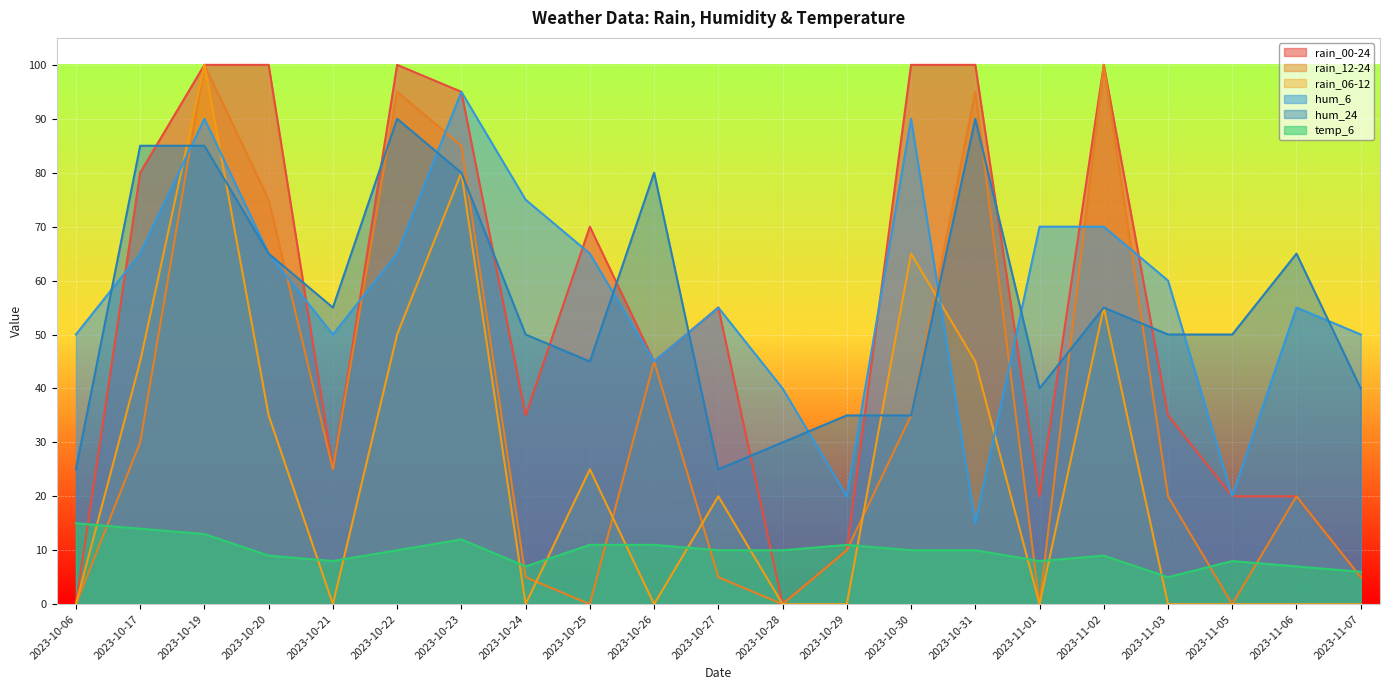

What is the label of the 6th point from the right?

2023-11-01